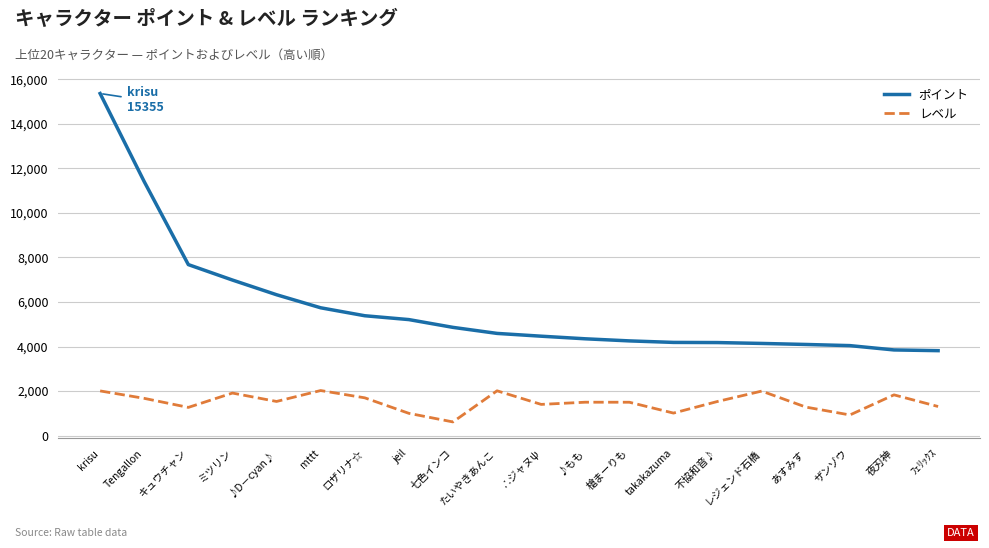

What is the minimum value for レベル?

616